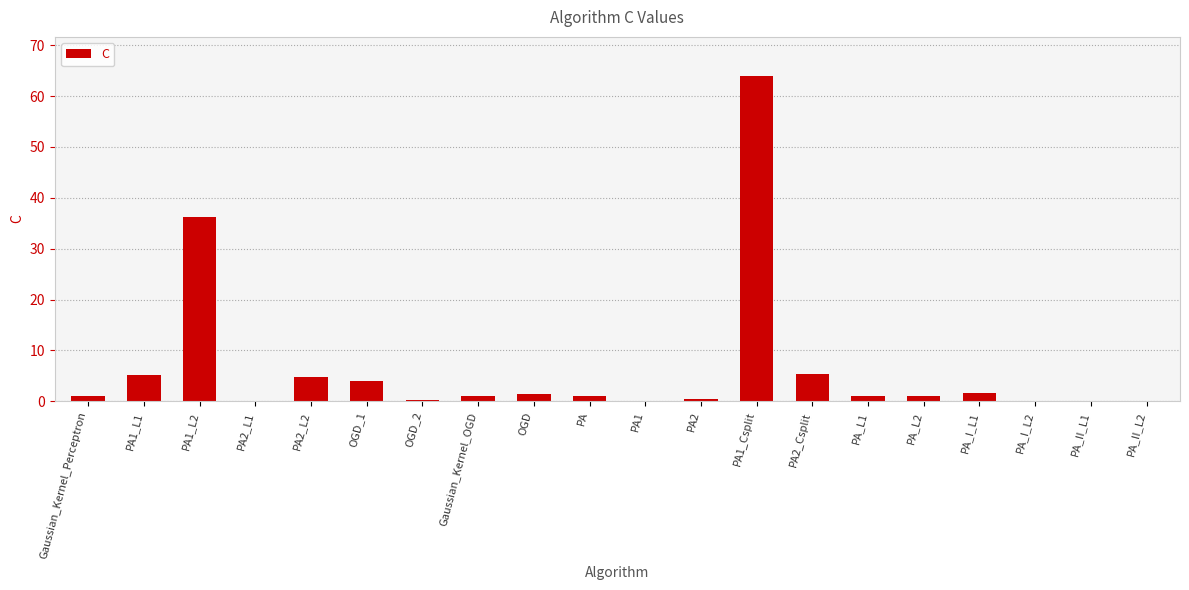

The value at PA1_Csplit is 24.9. True or false?

False